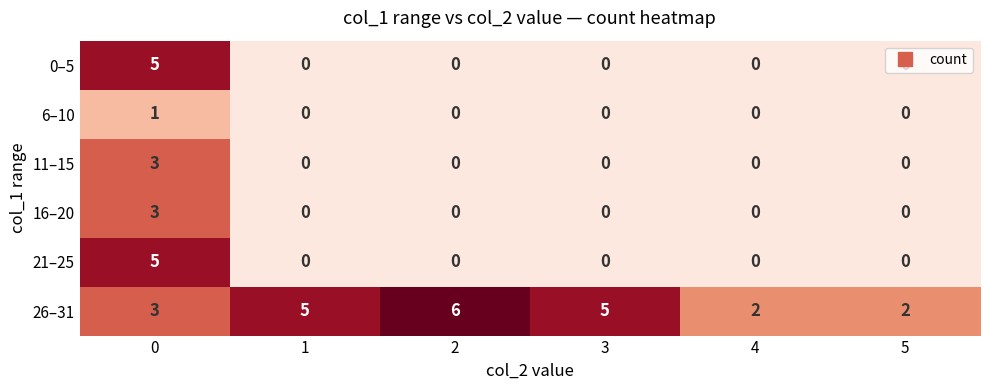

How many 16–20 values are between 0 and 1?

5